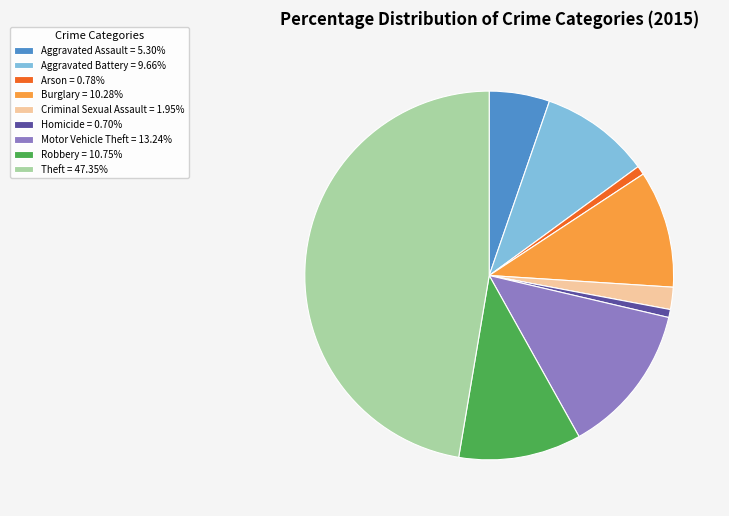

The Homicide slice represents 1% of the pie. True or false?

True